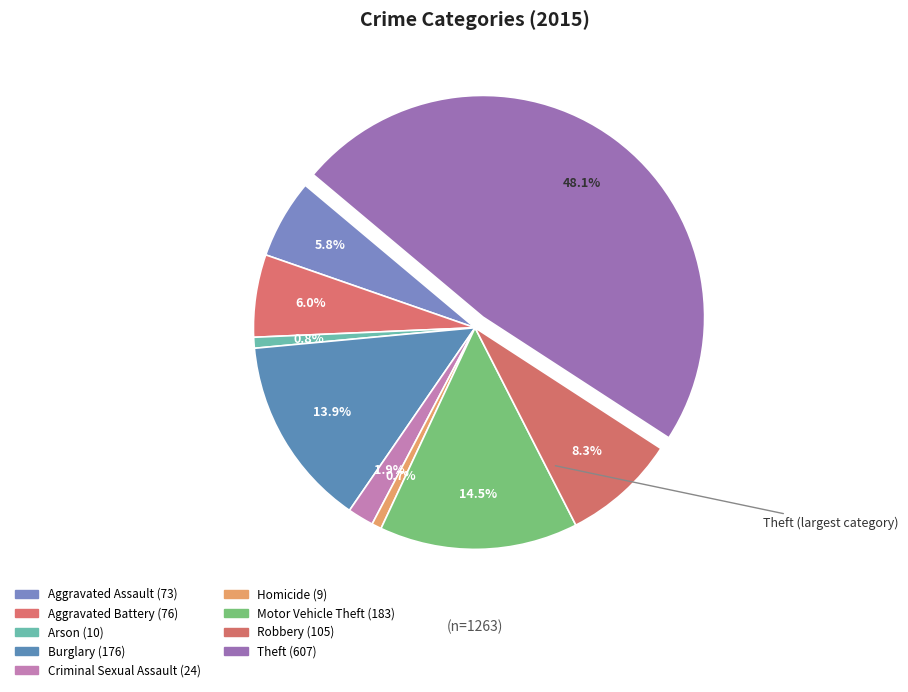

Is there a majority slice in this chart?

No